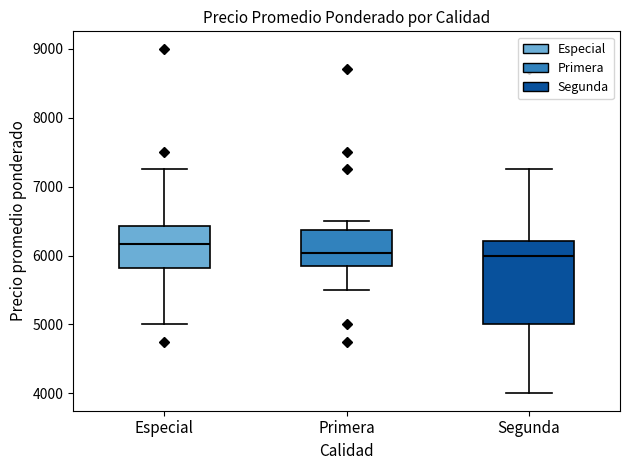

Where does the upper whisker of the box for Especial end on the y-axis? The values are not printed on the chart, so give them approximately, as read against the axis.

7300